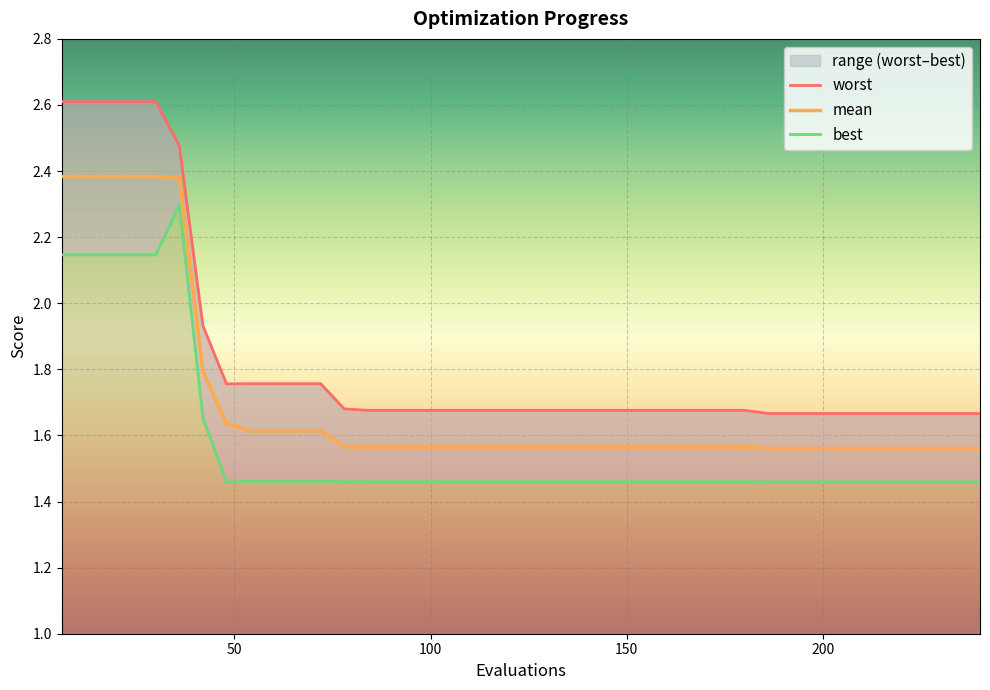

Which series has the largest total across all categories?

worst